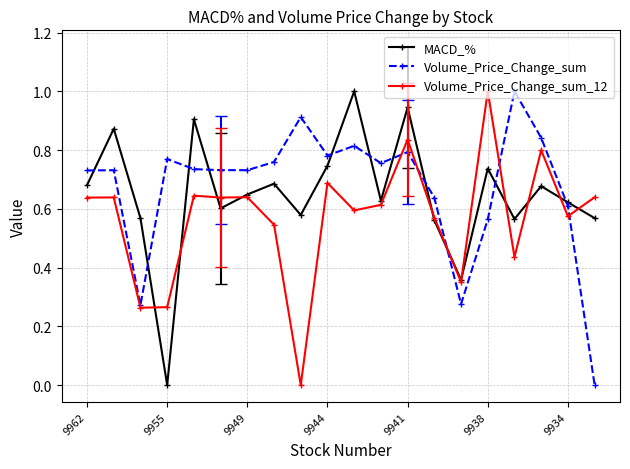

What is the maximum value shown in the chart?

1.0